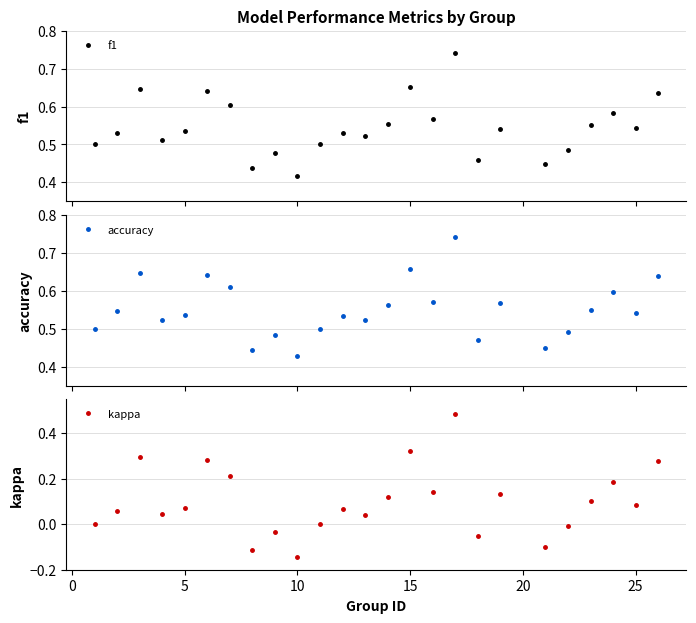

How many interior local valleys does the f1 series have?

8